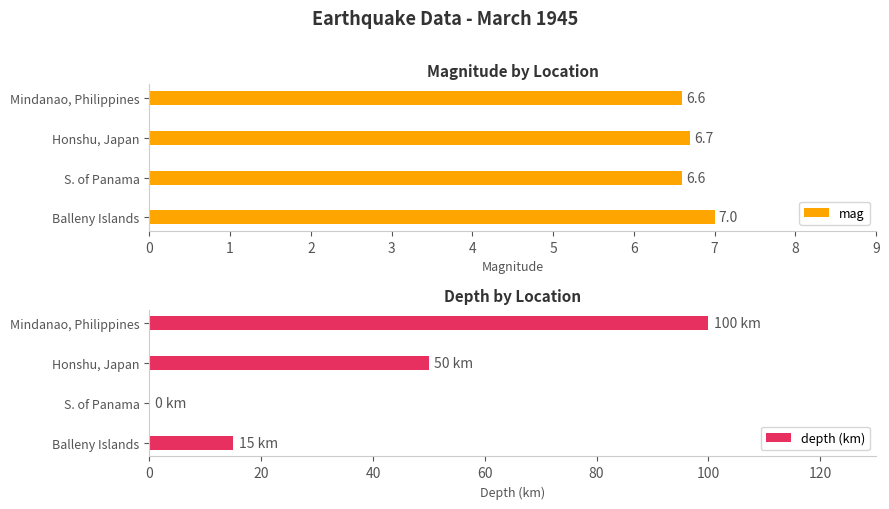

The value of mag at Honshu, Japan is 2.9. True or false?

False